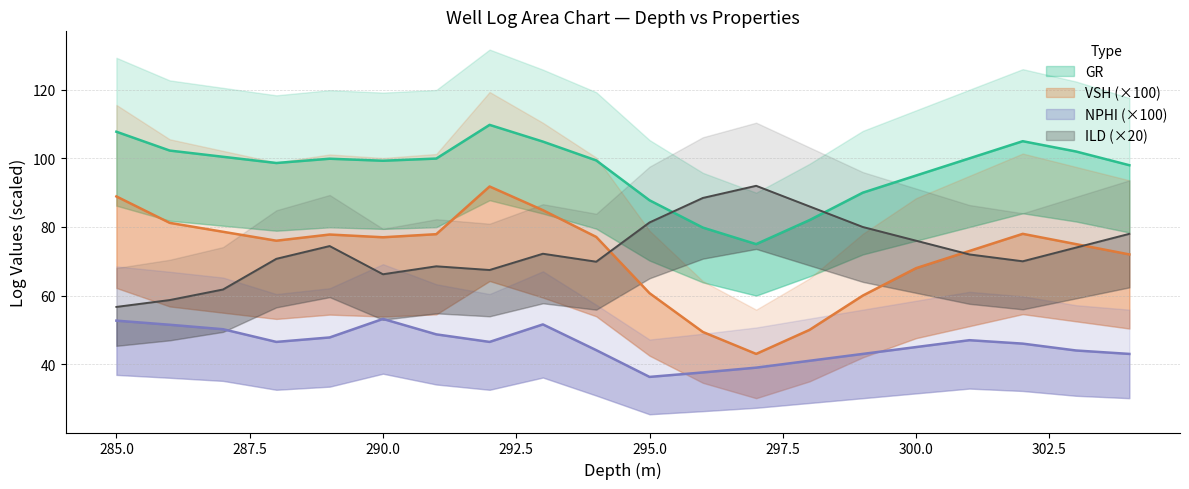

Which label corresponds to the smallest value in the chart?

295.0